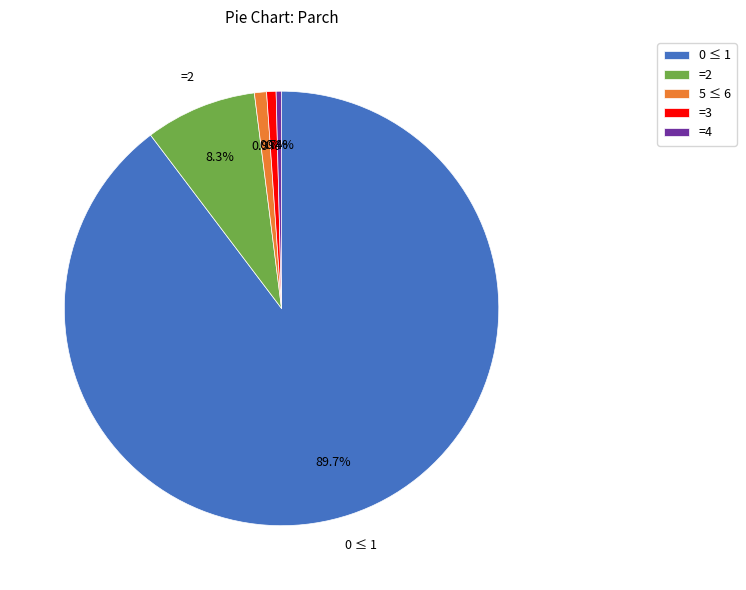

What is the majority slice?

0 ≤ 1